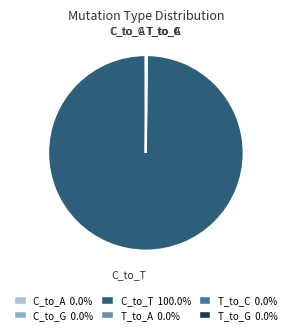

Is there a majority slice in this chart?

Yes